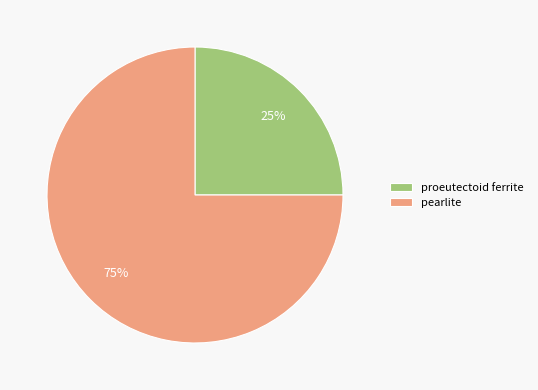

To the nearest percent, what portion does proeutectoid ferrite represent?

25%